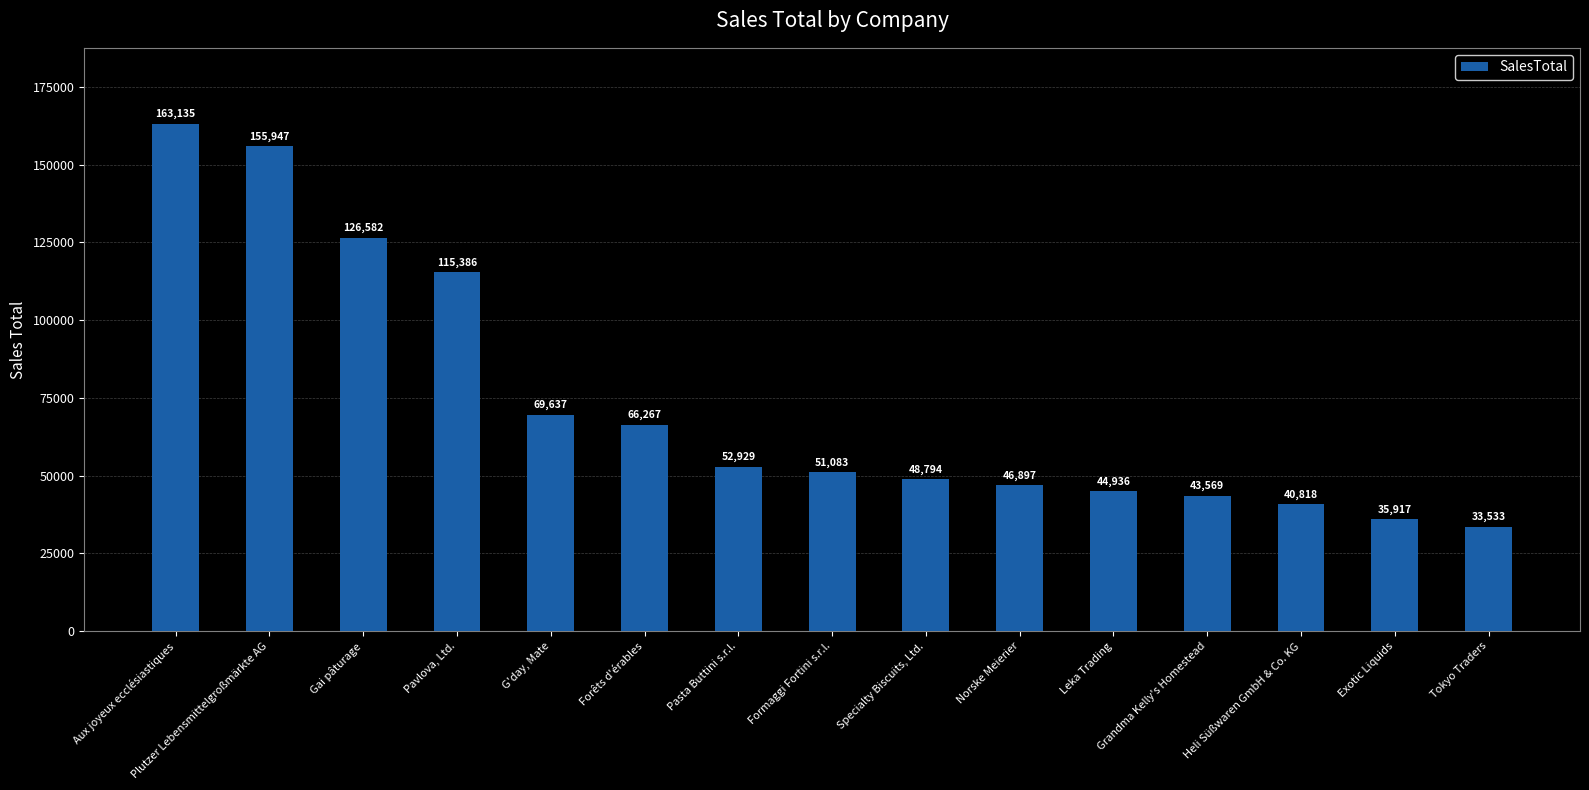

Reading left to right, extract all data points from this chart.

163135	155947	126582	115386	69637	66267	52929	51083	48794	46897	44936	43569	40818	35917	33533